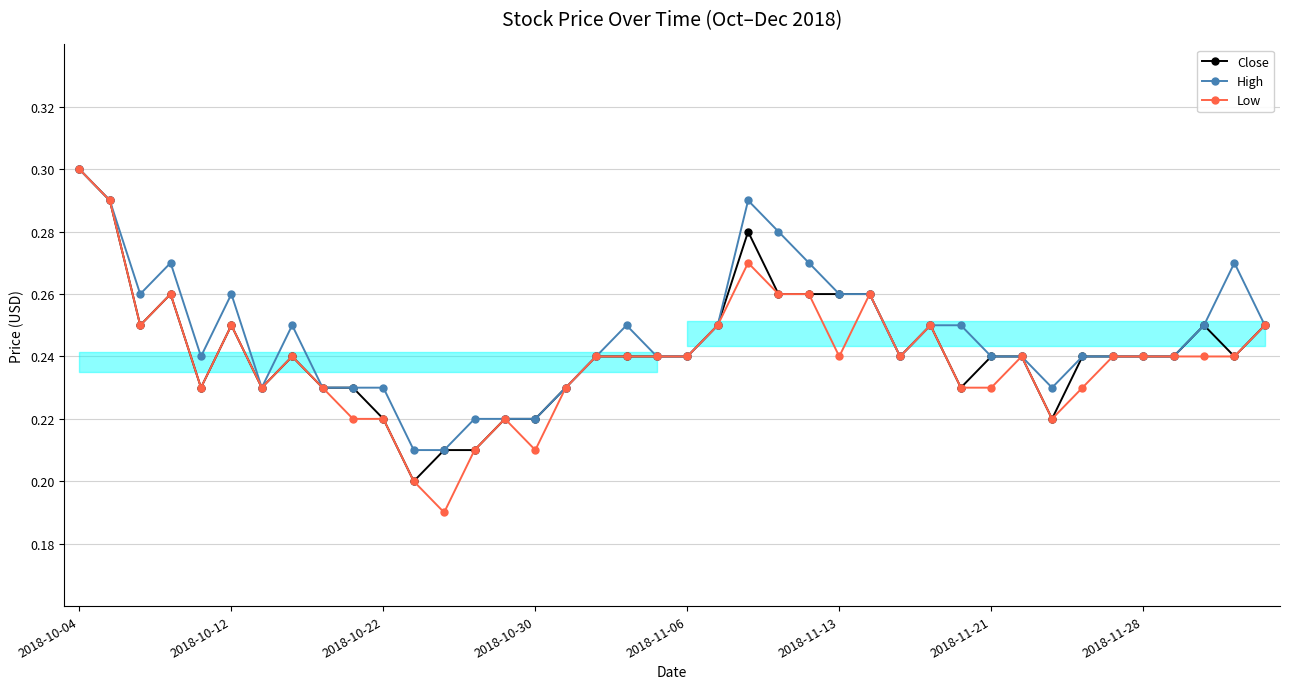

Which category has the highest value in the High series?

2018-10-04